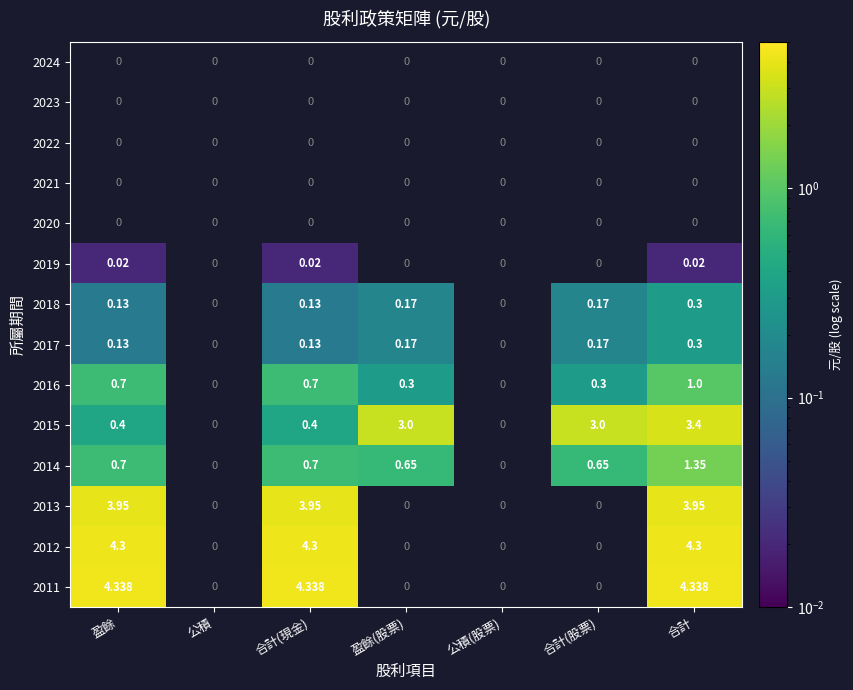

Is the value of 2023 at 合計(現金) greater than the value of 2021 at 合計(現金)?

No